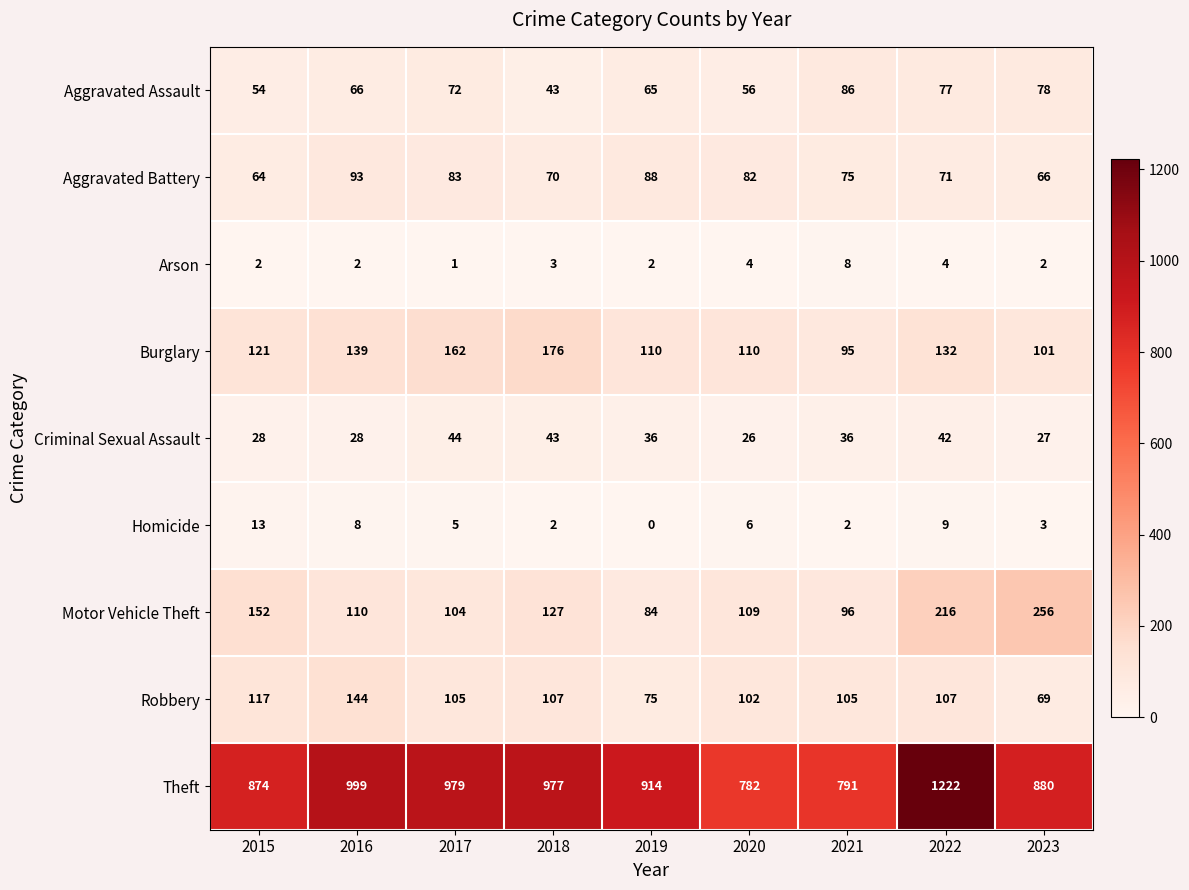

What is the sum of the Criminal Sexual Assault values at 2018 and 2020?

69